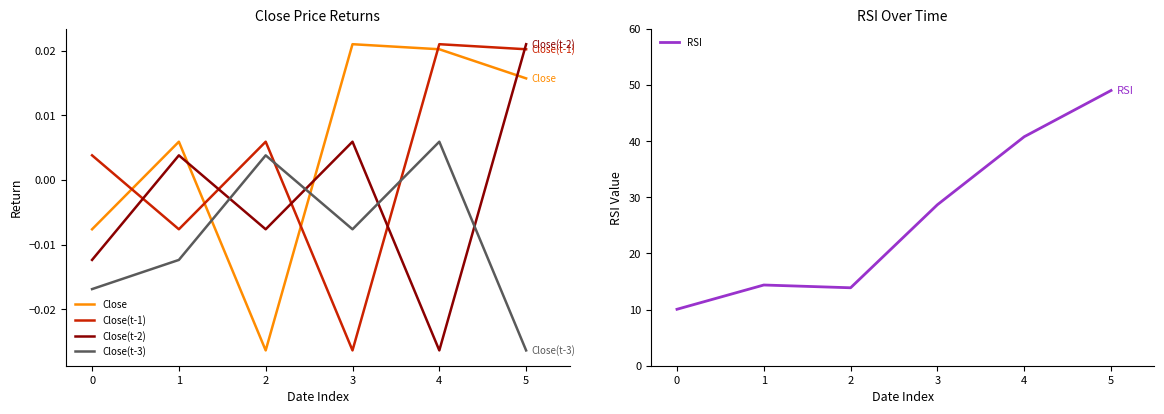

What is the total value across all series at 4?

40.8